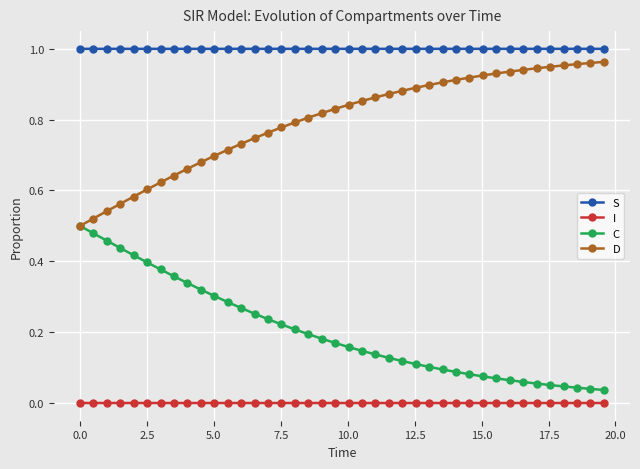

True or false: C and I cross at least once.

False